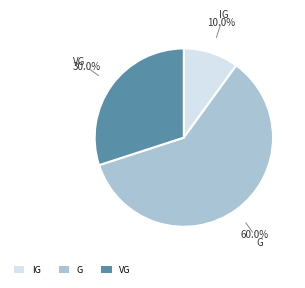

Which category has the biggest portion of the pie?

G